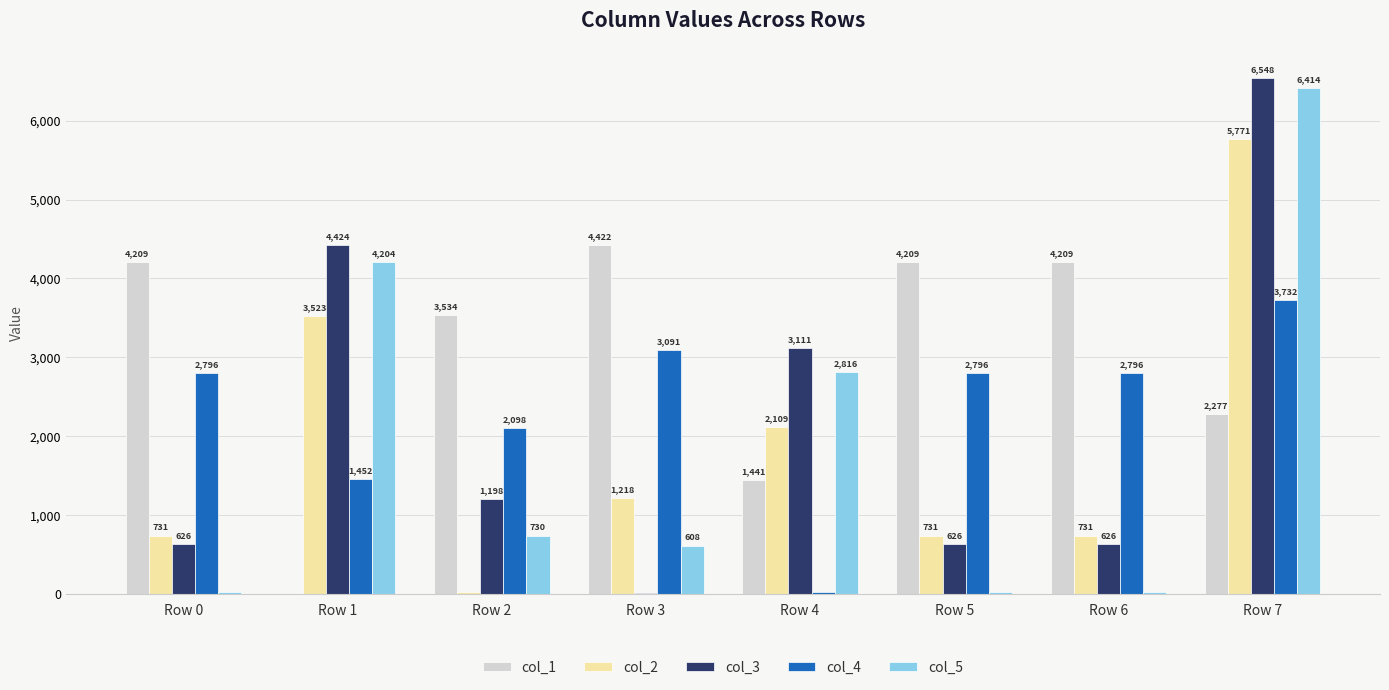

What is the spread (max minus min) of values at Row 3?

4406.6